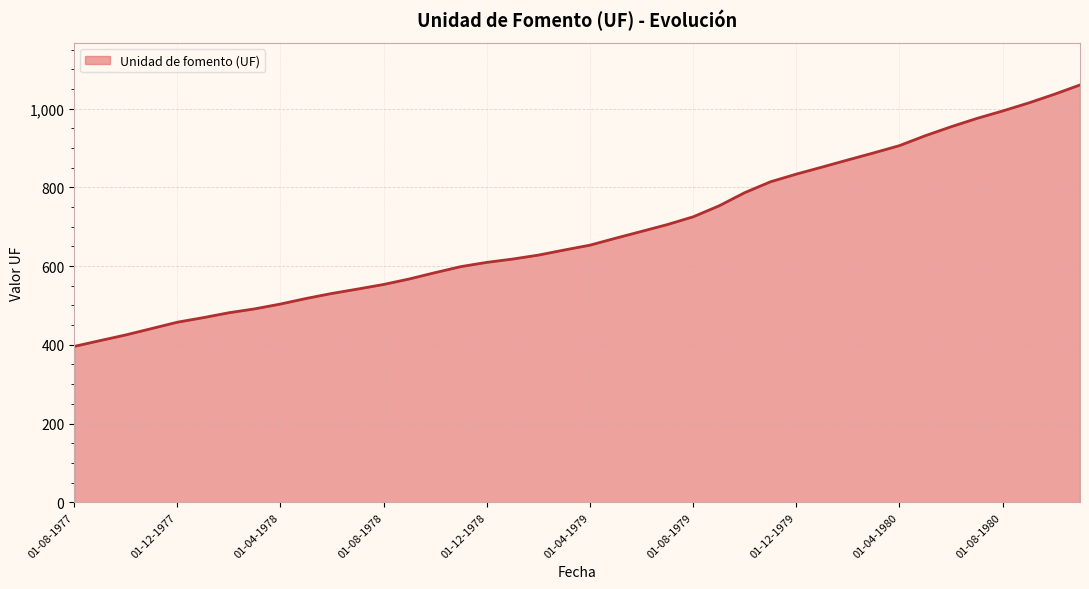

What is the greatest value displayed?

1060.1